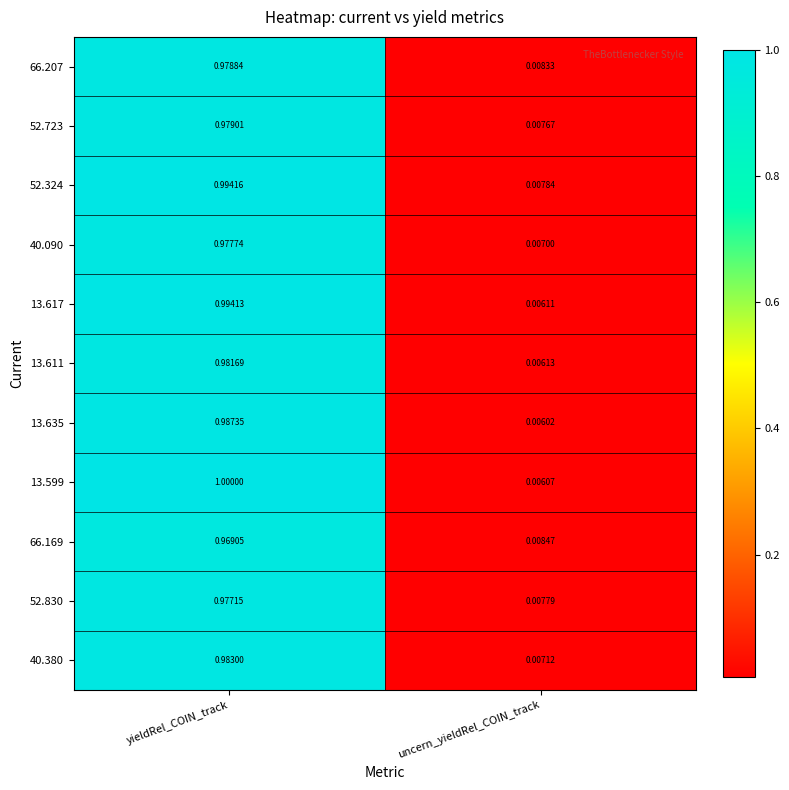

List the labels in order of 52.723 value, smallest first.

uncern_yieldRel_COIN_track, yieldRel_COIN_track